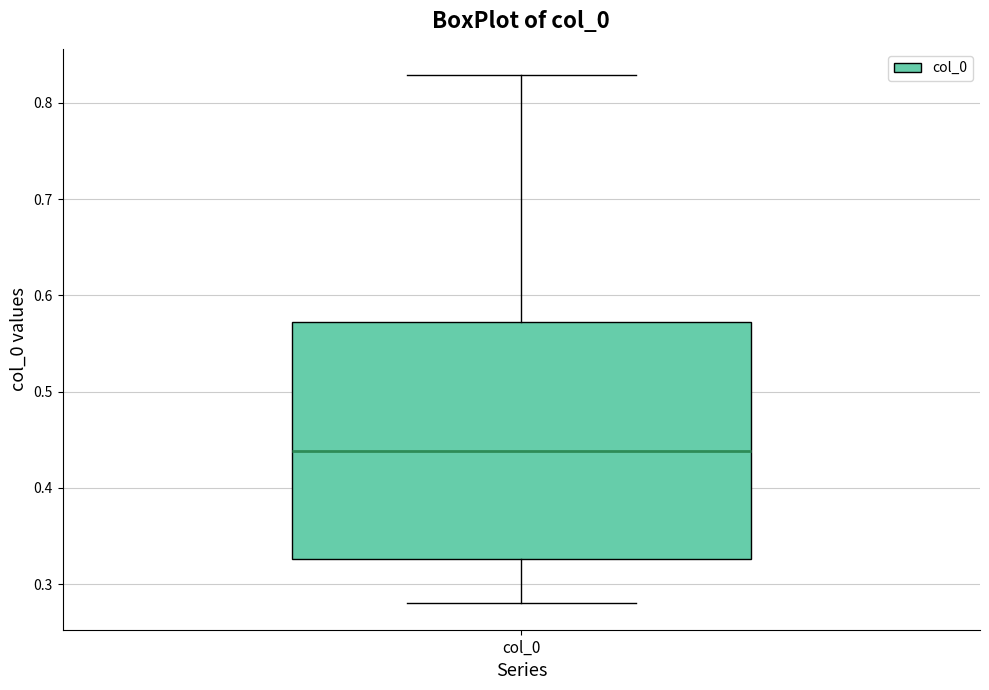

Transcribe this box plot: give where the median line is, the range the box spans, and where the two whiskers end, as read against the y-axis. The values are not printed on the chart, so give them approximately, as read against the axis.

median 0.44, box 0.33 to 0.57, whiskers 0.28 to 0.83